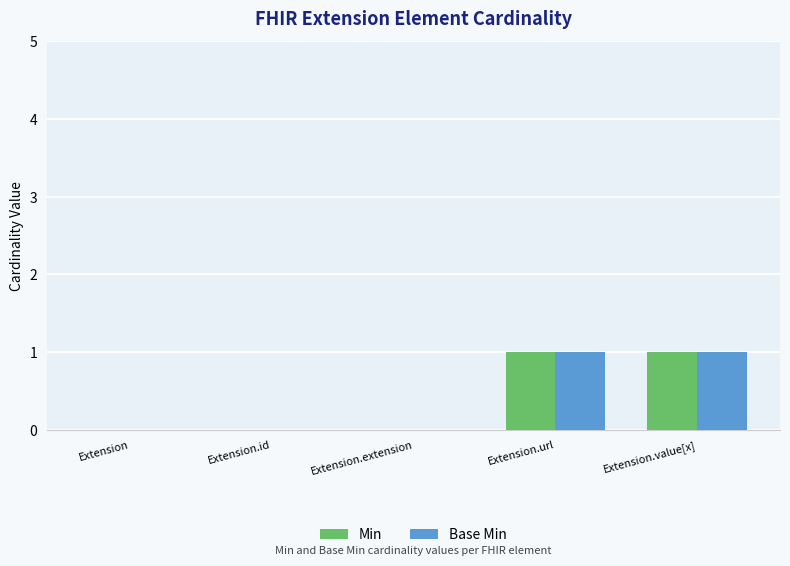

Is the value of Base Min at Extension.id greater than the value of Min at Extension.value[x]?

No